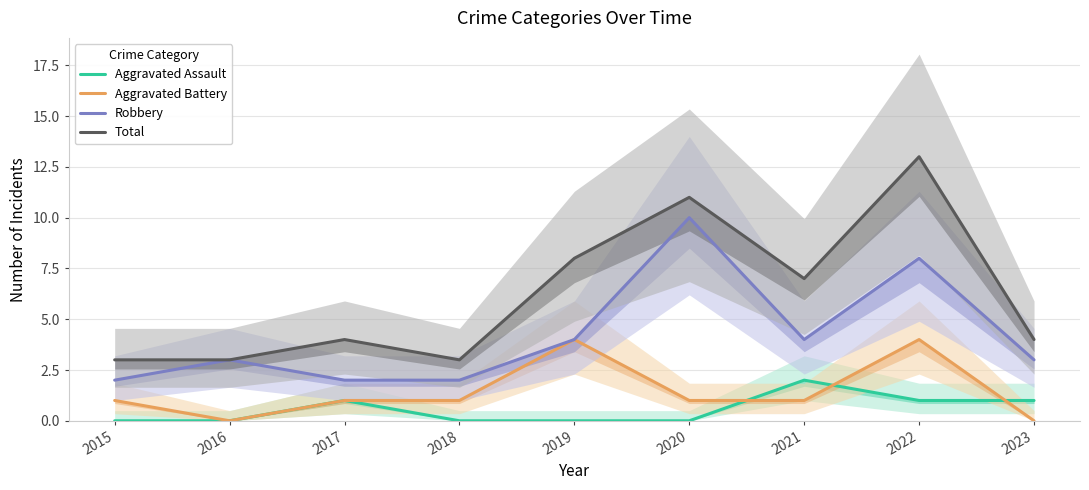

How many lines are shown in the chart?

4